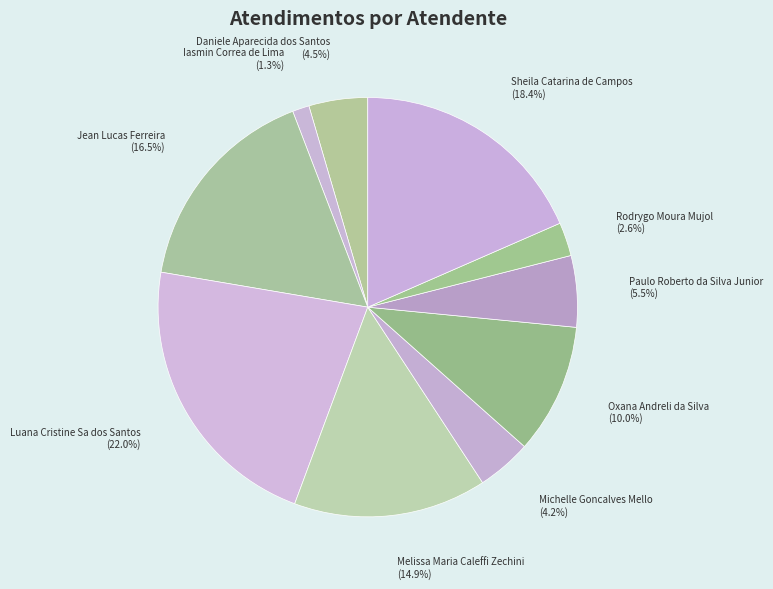

What percentage do Jean Lucas Ferreira and Rodrygo Moura Mujol together represent?

19.1%